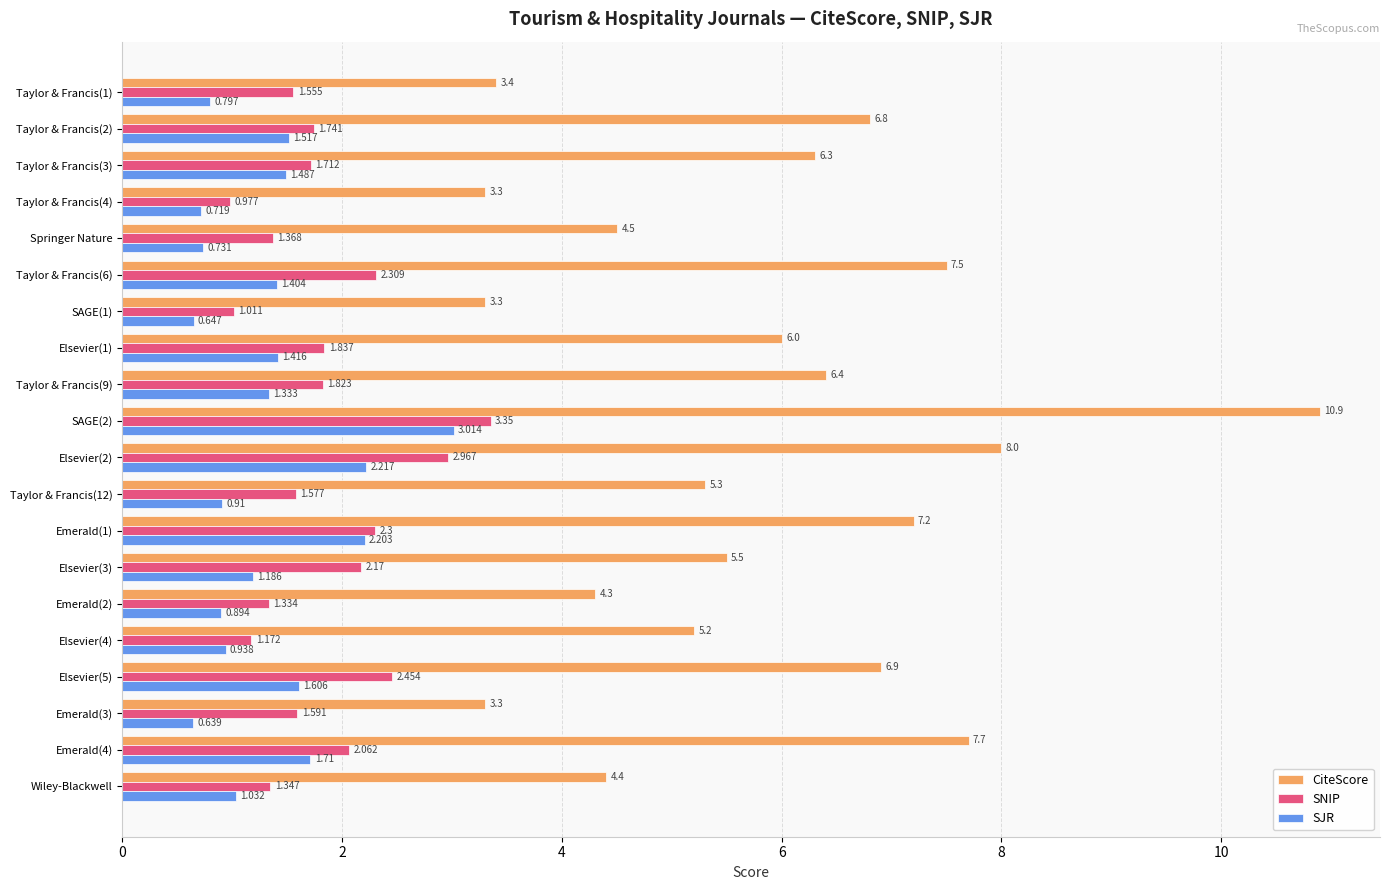

Which series has the widest spread of values?

CiteScore